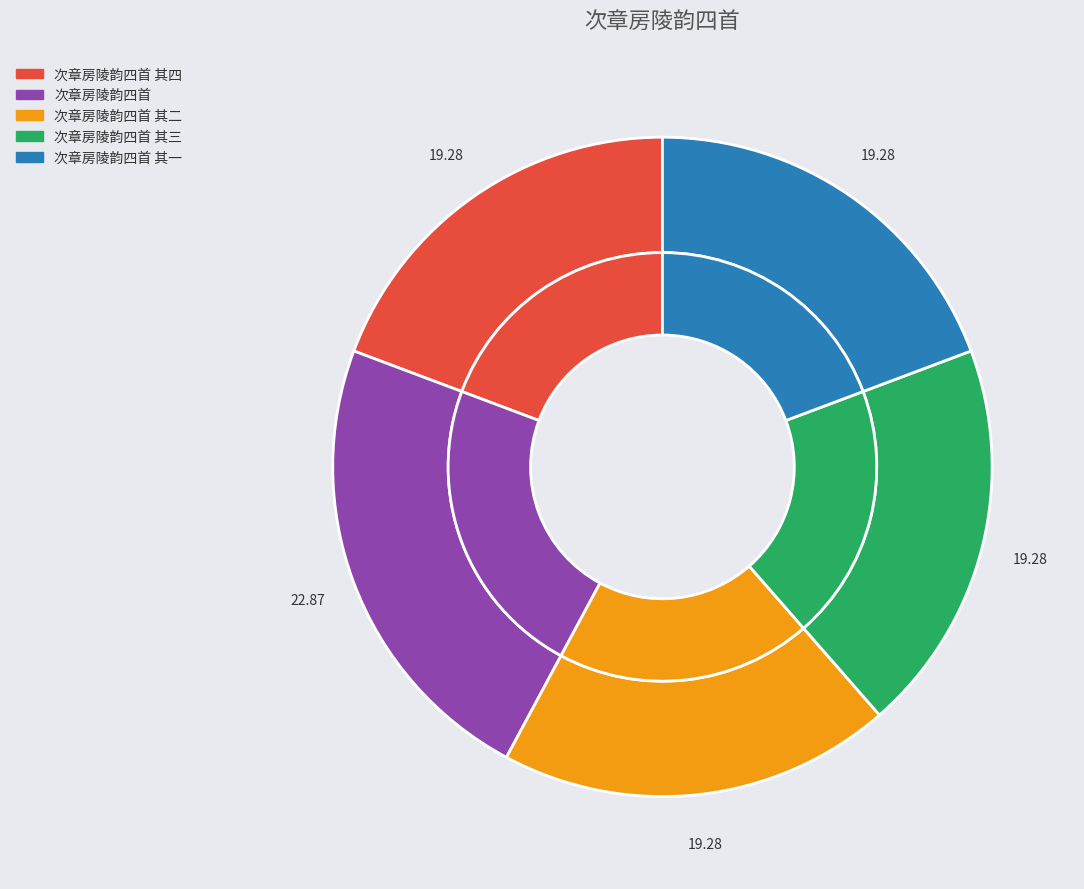

Which has a higher value, 次章房陵韵四首 其二 or 次章房陵韵四首 其一?

次章房陵韵四首 其一